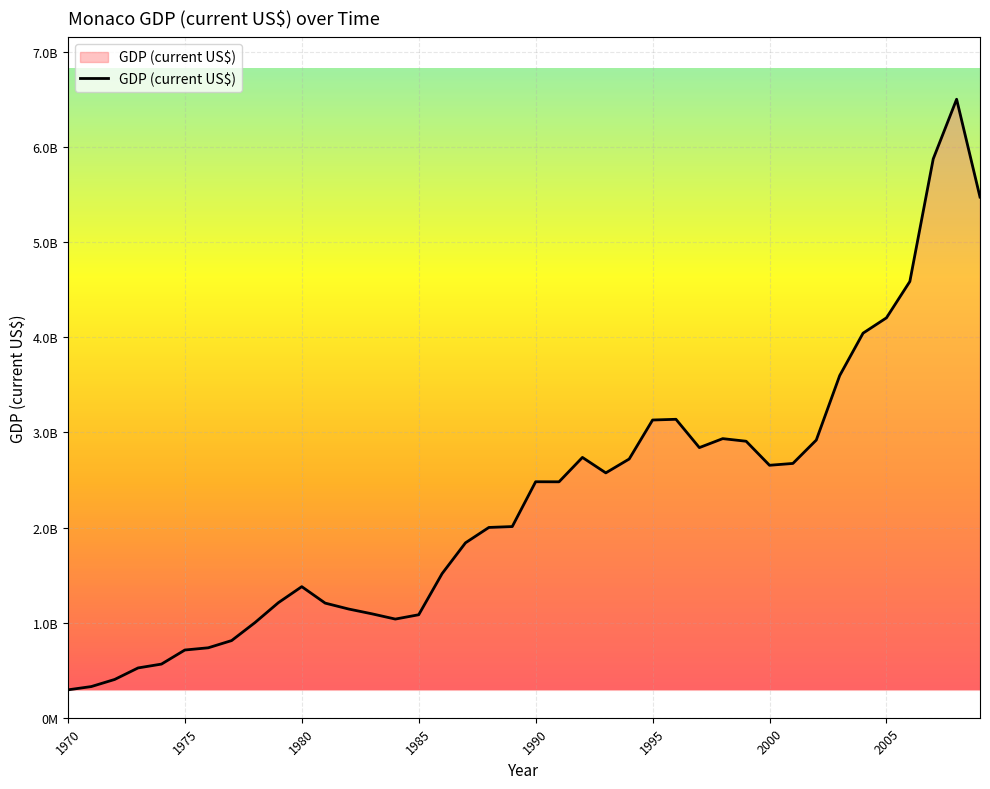

Reading left to right, extract all data points from this chart.

293127333.2	327706210.4	402451900.8	523554039.2	563949254.1	711978961.9	735324244.7	811191392.2	1000555218.0	1209870147.5	1378175524.1	1205188647.9	1143216456.6	1092560364.5	1037329604.4	1082867507.3	1515234743.5	1839081463.3	2000704744.9	2010083833.2	2481307077.1	2480540845.3	2737049230.7	2574494355.7	2720332134.5	3130309995.3	3137886994.5	2840195190.4	2934593467.7	2907118641.2	2654462665.3	2673723033.7	2919647981.8	3597089750.8	4043551488.8	4204652898.7	4586826512.7	5875790766.3	6502942244.9	5474379252.3